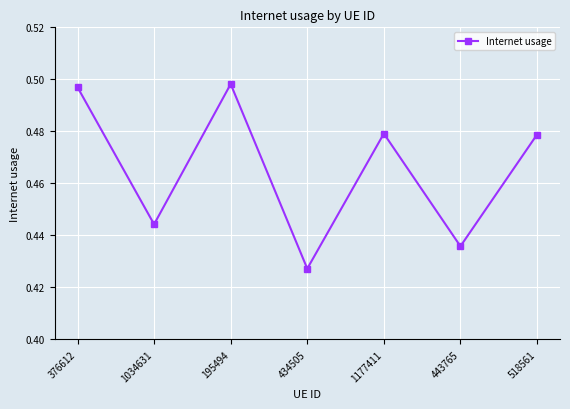

Count the values in the range 0 to 1.

7